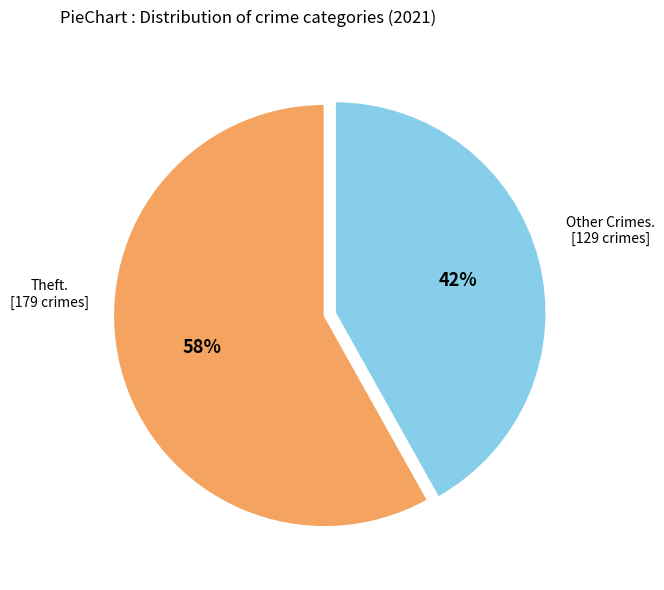

Is there a majority slice in this chart?

Yes